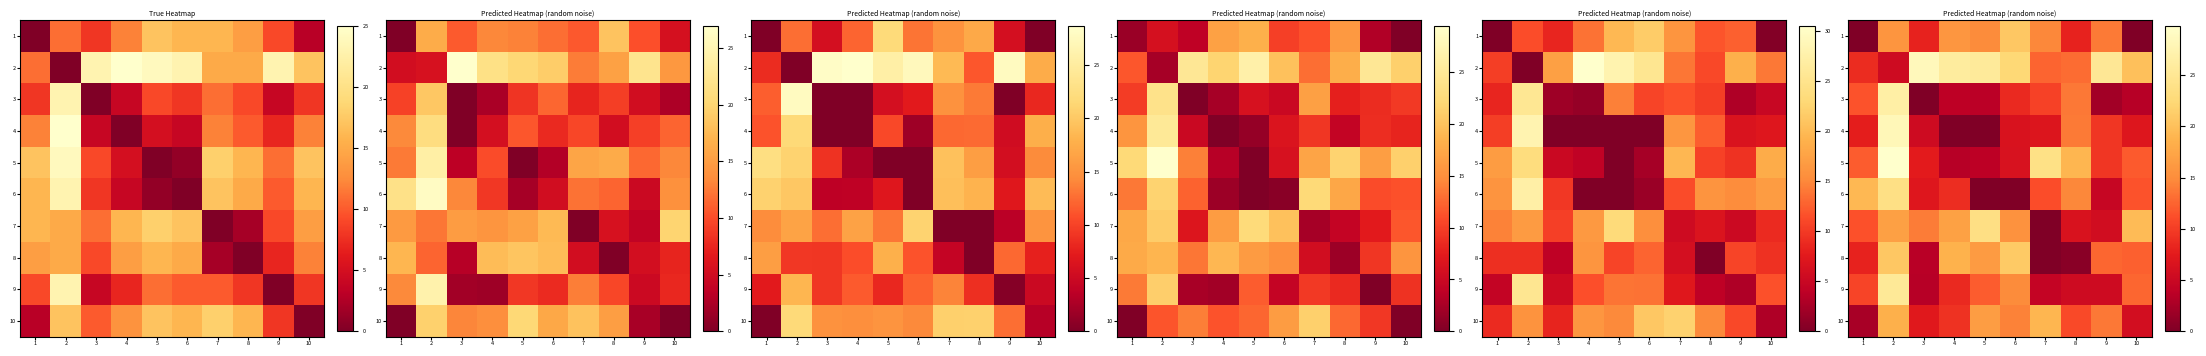

What is the total value across all series at 1?

92.0